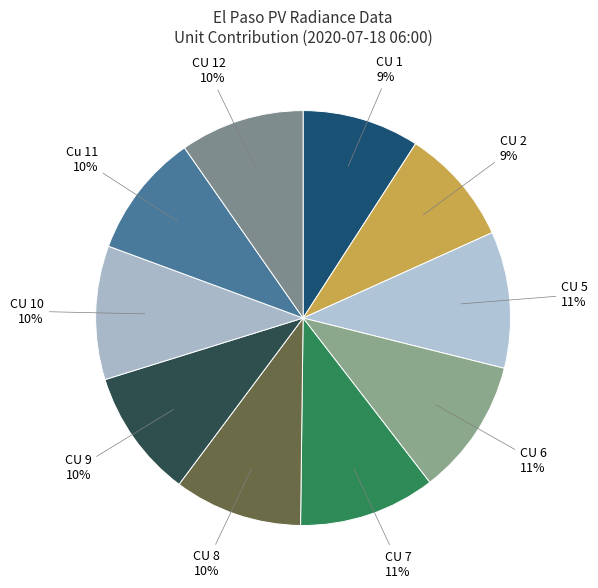

To the nearest percent, what portion does CU 10 10% represent?

10%